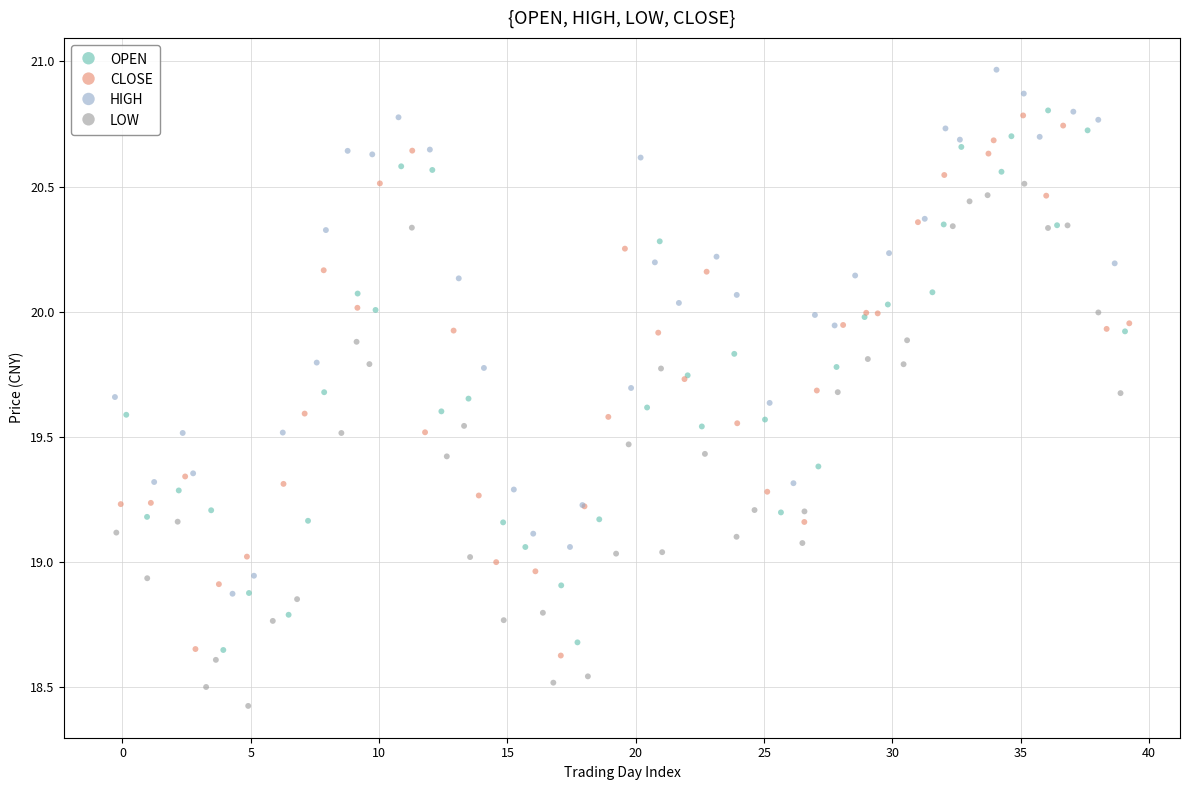

Which series contains the lowest Y value?

LOW